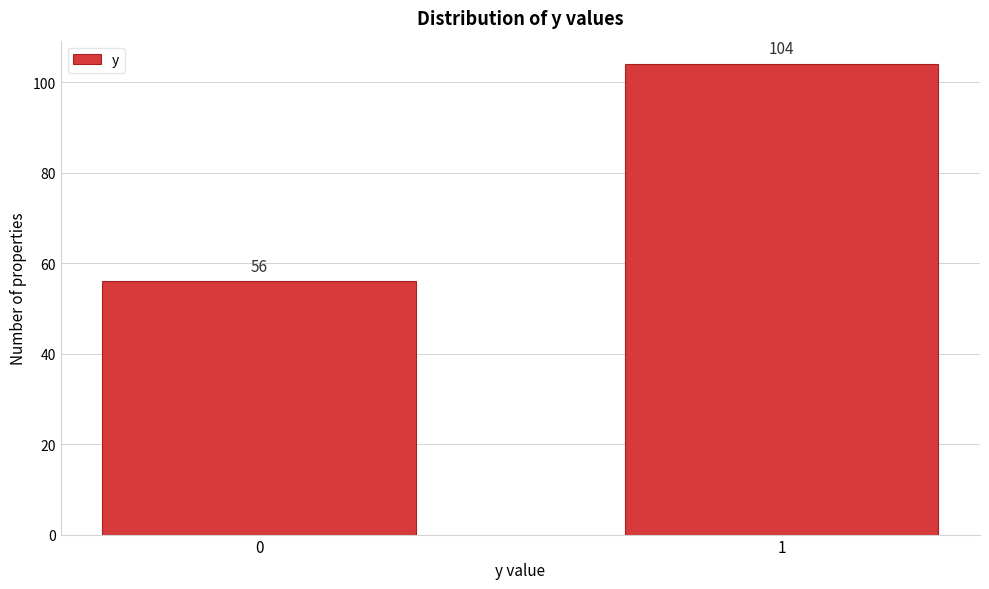

Reading left to right, transcribe all the data shown in this chart.

56	104